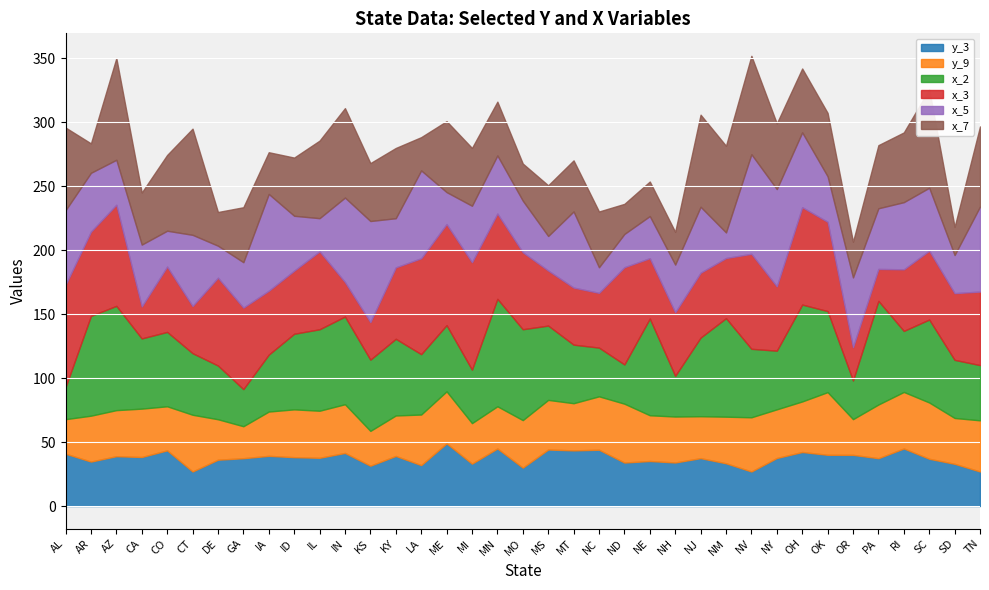

What is the difference between the maximum and minimum values in the x_3 series?

59.0